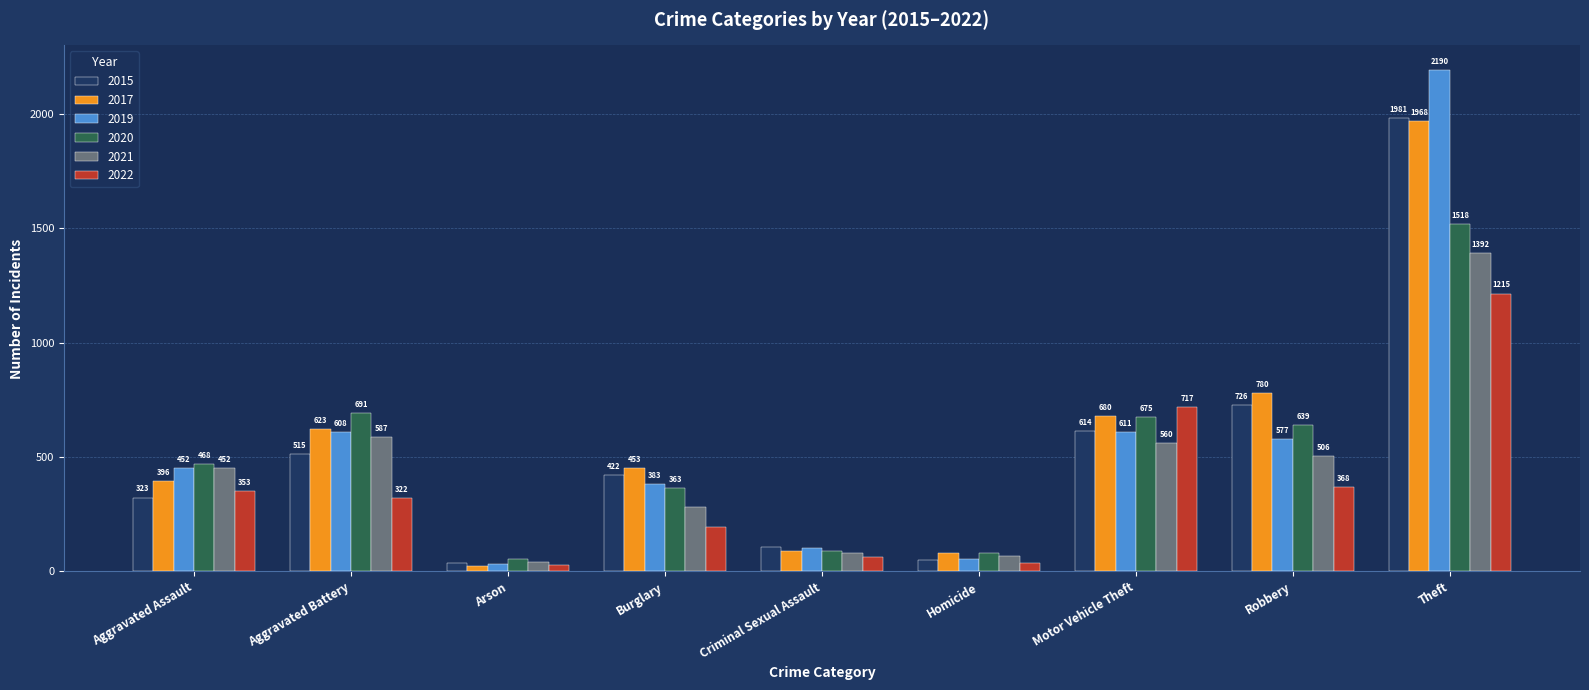

Reading left to right, list all the values displayed in this chart.

2015: Aggravated Assault=323	Aggravated Battery=515	Arson=35	Burglary=422	Criminal Sexual Assault=105	Homicide=50	Motor Vehicle Theft=614	Robbery=726	Theft=1981
2017: Aggravated Assault=396	Aggravated Battery=623	Arson=23	Burglary=453	Criminal Sexual Assault=90	Homicide=82	Motor Vehicle Theft=680	Robbery=780	Theft=1968
2019: Aggravated Assault=452	Aggravated Battery=608	Arson=32	Burglary=383	Criminal Sexual Assault=102	Homicide=53	Motor Vehicle Theft=611	Robbery=577	Theft=2190
2020: Aggravated Assault=468	Aggravated Battery=691	Arson=55	Burglary=363	Criminal Sexual Assault=88	Homicide=81	Motor Vehicle Theft=675	Robbery=639	Theft=1518
2021: Aggravated Assault=452	Aggravated Battery=587	Arson=43	Burglary=280	Criminal Sexual Assault=82	Homicide=69	Motor Vehicle Theft=560	Robbery=506	Theft=1392
2022: Aggravated Assault=353	Aggravated Battery=322	Arson=27	Burglary=195	Criminal Sexual Assault=65	Homicide=35	Motor Vehicle Theft=717	Robbery=368	Theft=1215